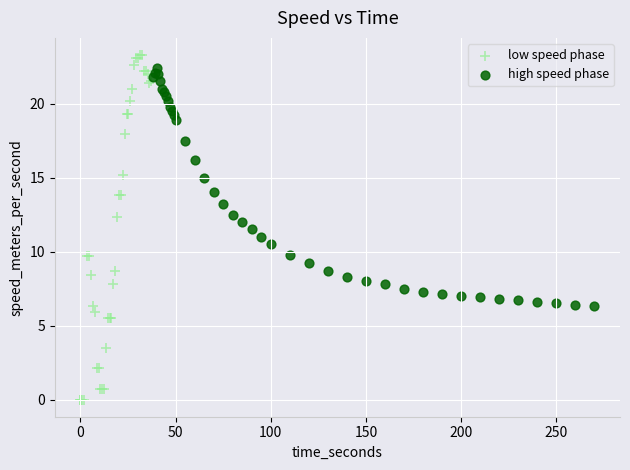

Which series reaches the maximum Y coordinate?

low speed phase